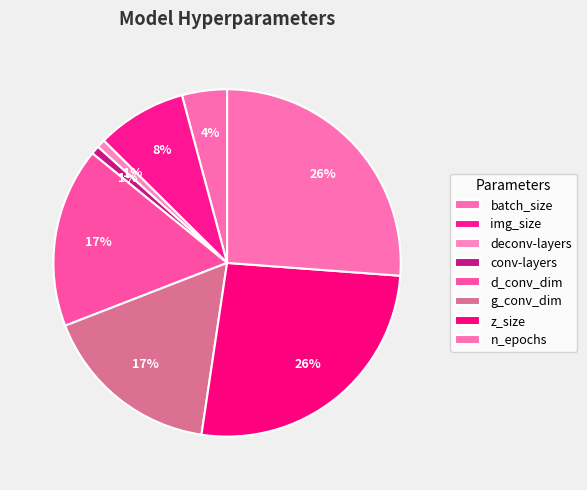

What percentage do batch_size and g_conv_dim together represent?

20.9%